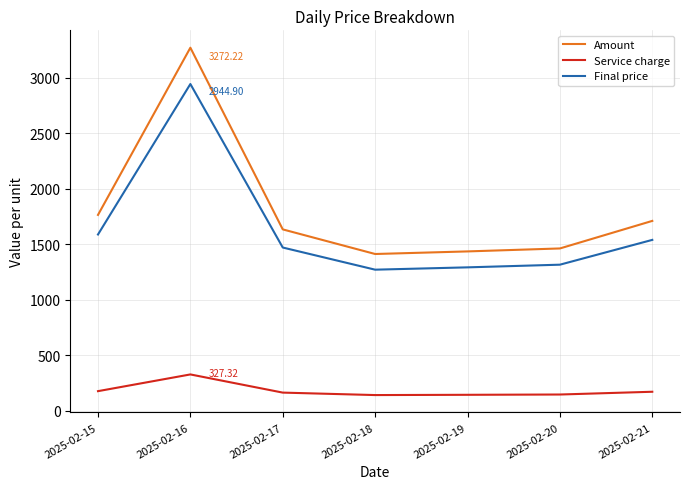

Rank the series by their maximum value, from highest to lowest.

Amount, Final price, Service charge